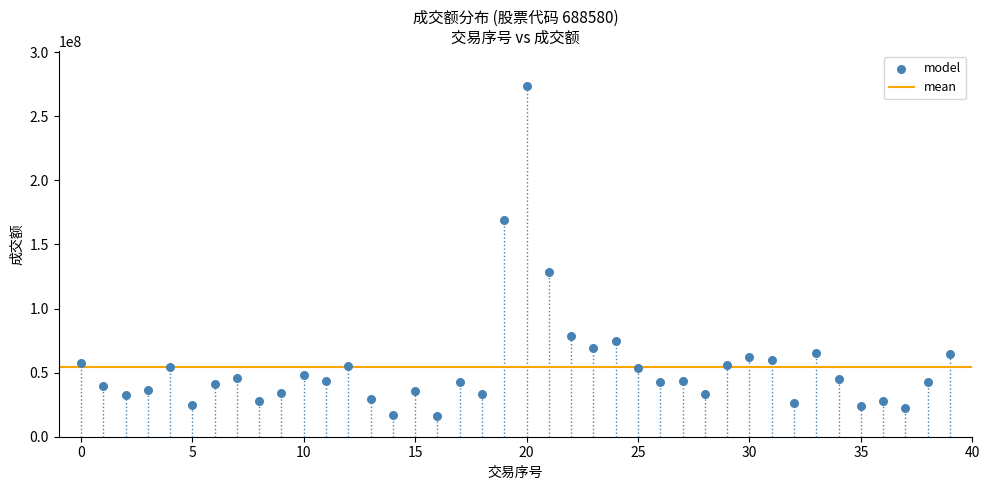

What is the range of Y values (max minus min)?

257264003